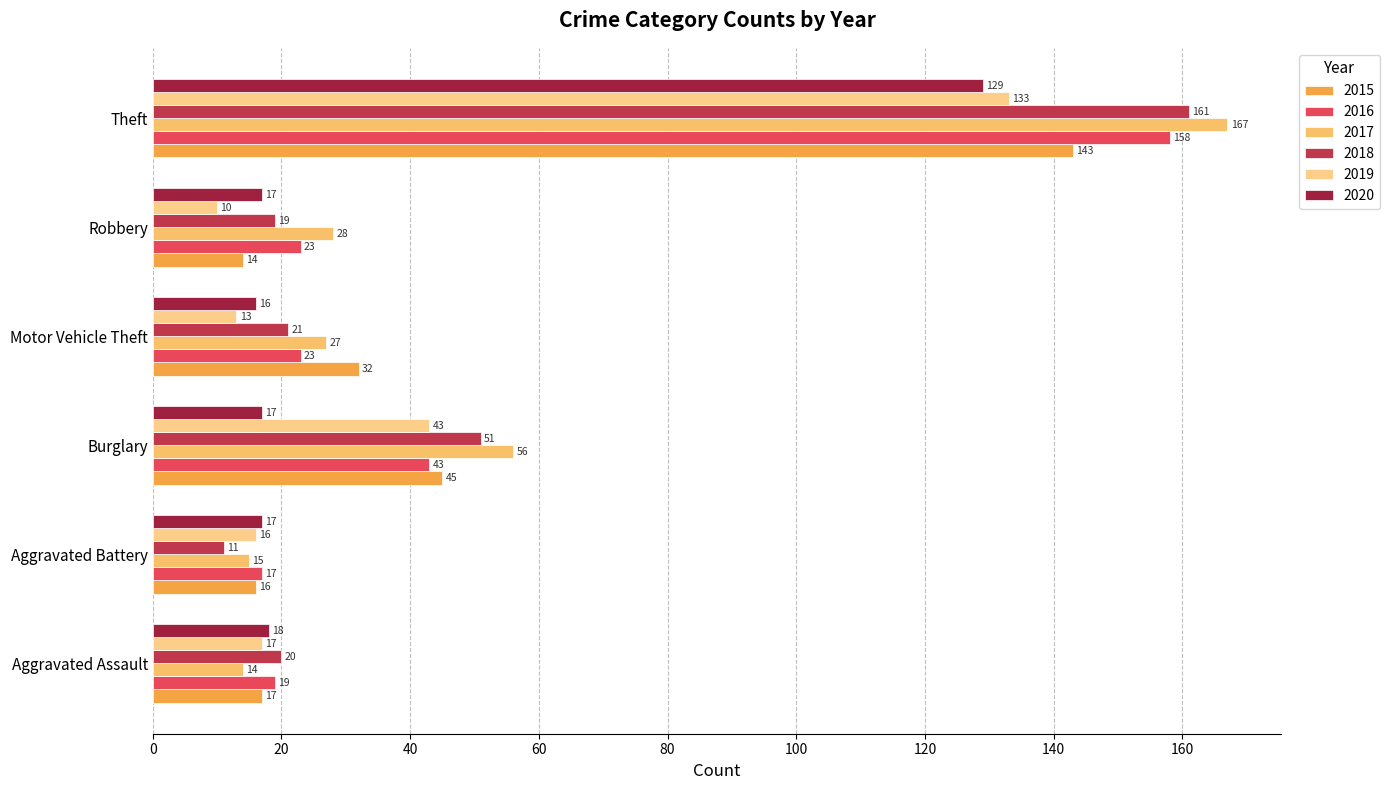

How many data points does each series have?

6